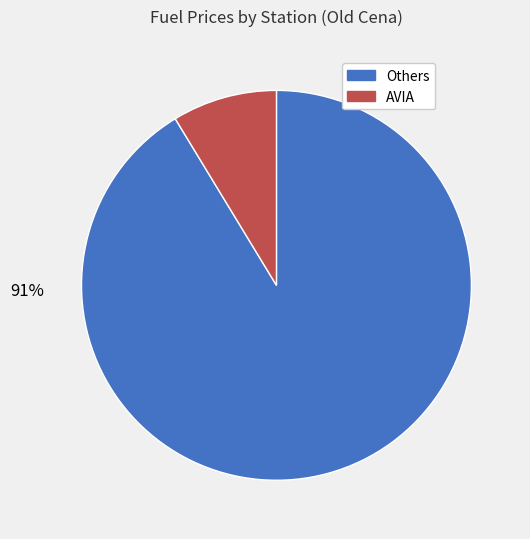

How many segments does this pie chart have?

2